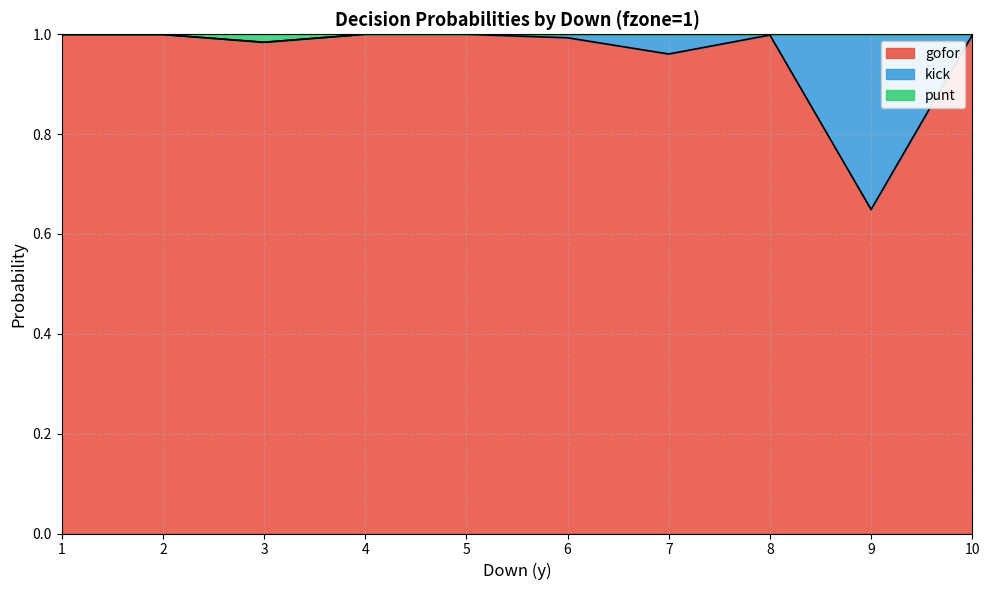

What is the value of the gofor point at the 7th from the left?

1.0